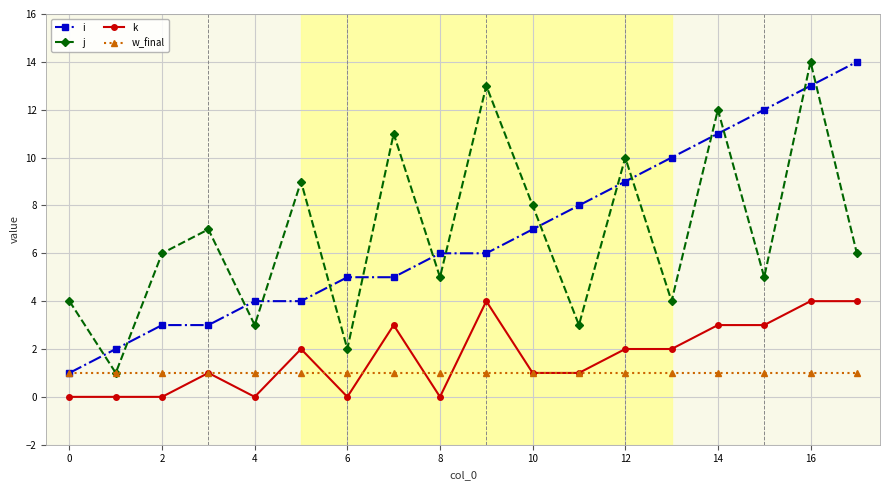

Reading right to left, transcribe all the data shown in this chart.

i: 14	13	12	11	10	9	8	7	6	6	5	5	4	4	3	3	2	1
j: 6	14	5	12	4	10	3	8	13	5	11	2	9	3	7	6	1	4
k: 4	4	3	3	2	2	1	1	4	0	3	0	2	0	1	0	0	0
w_final: 1	1	1	1	1	1	1	1	1	1	1	1	1	1	1	1	1	1